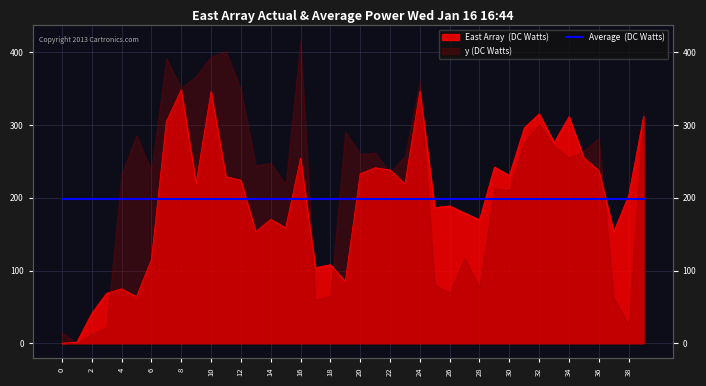

What is the value of the 26th point from the left?

186.6